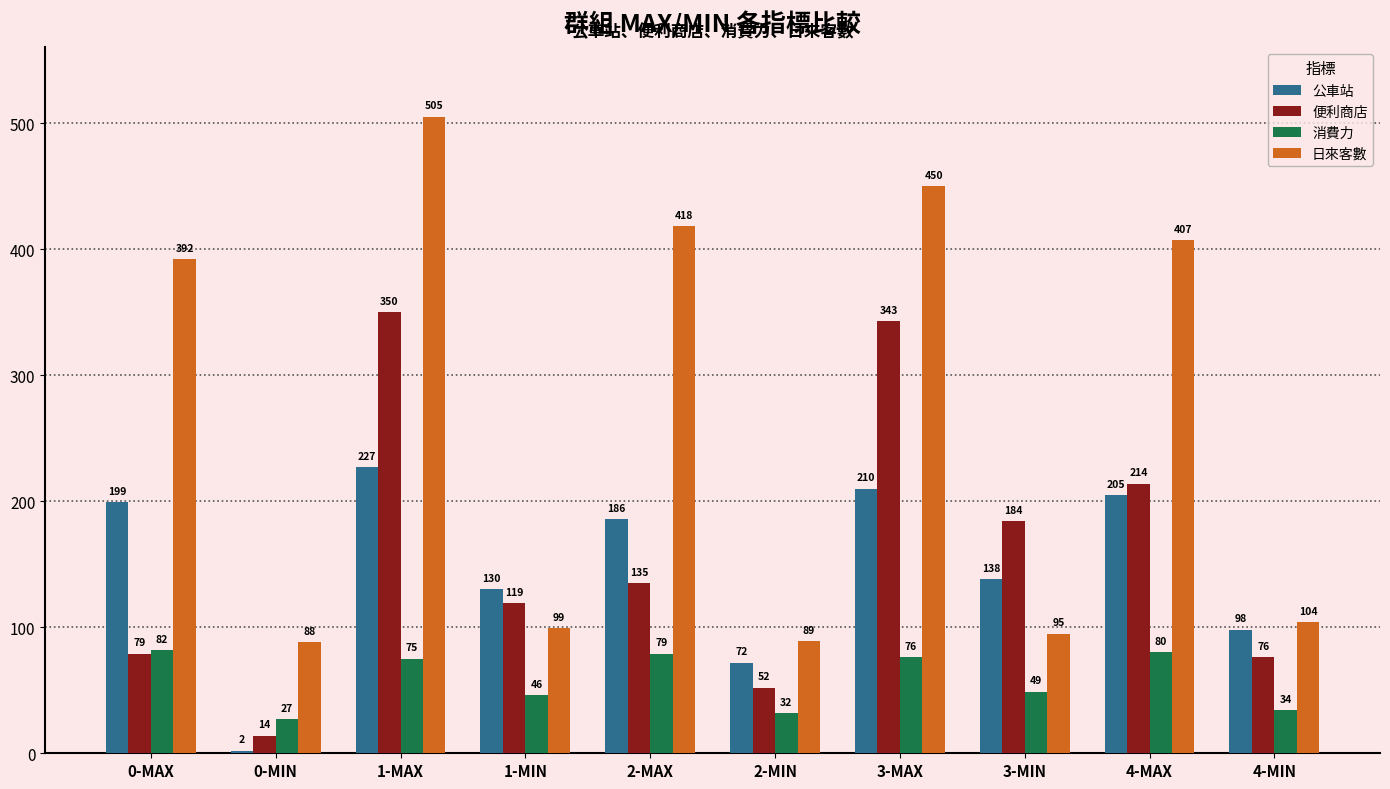

At which label does 公車站 first exceed 186?

0-MAX